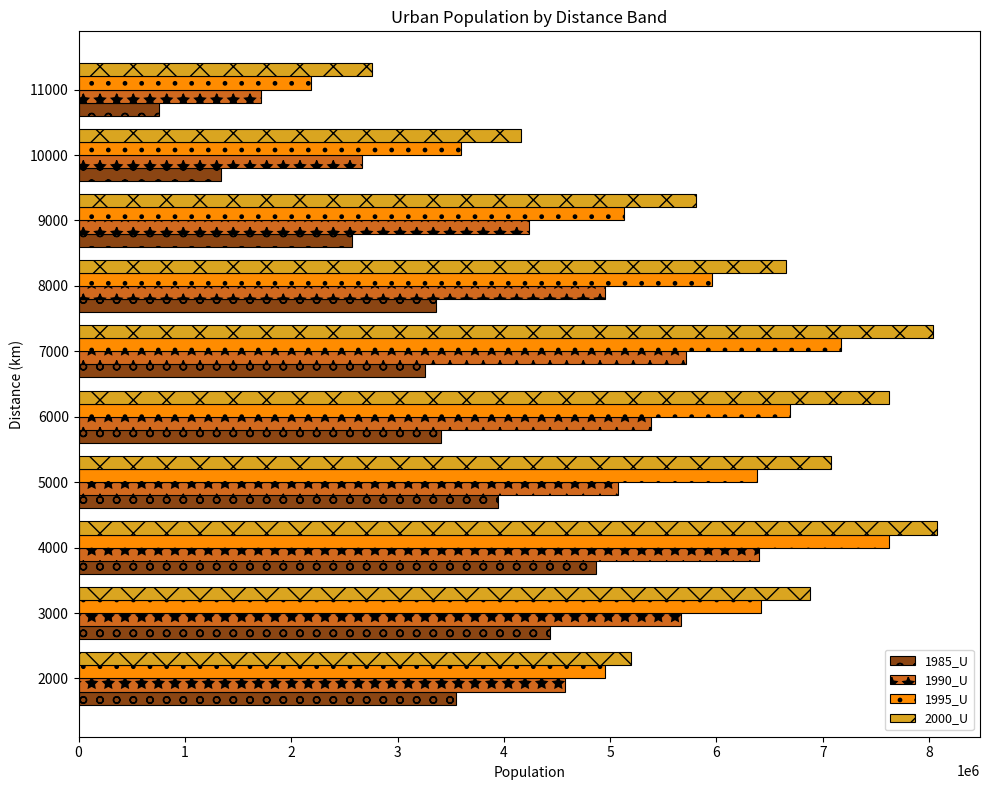

List the series in order of their peak value, highest first.

2000_U, 1995_U, 1990_U, 1985_U